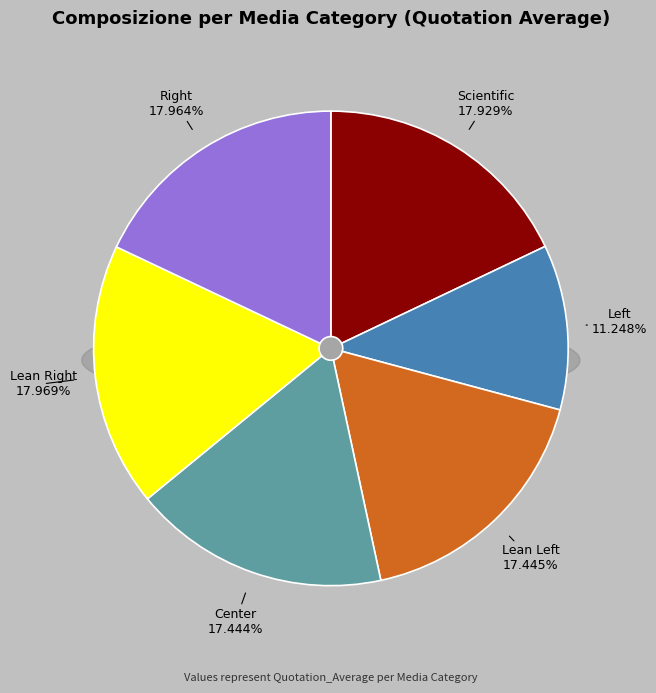

Which category has the biggest portion of the pie?

Lean Right